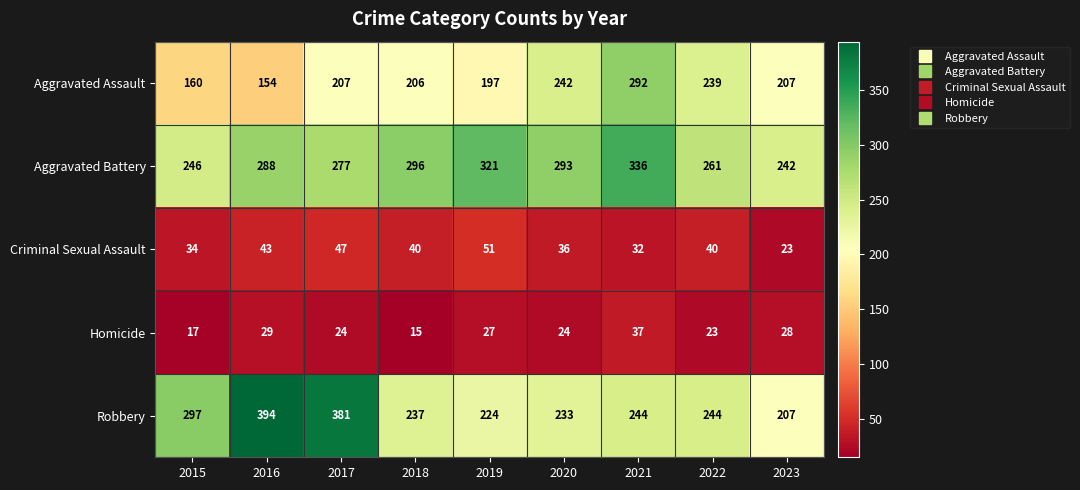

Where does the Homicide series first go above 24?

2016